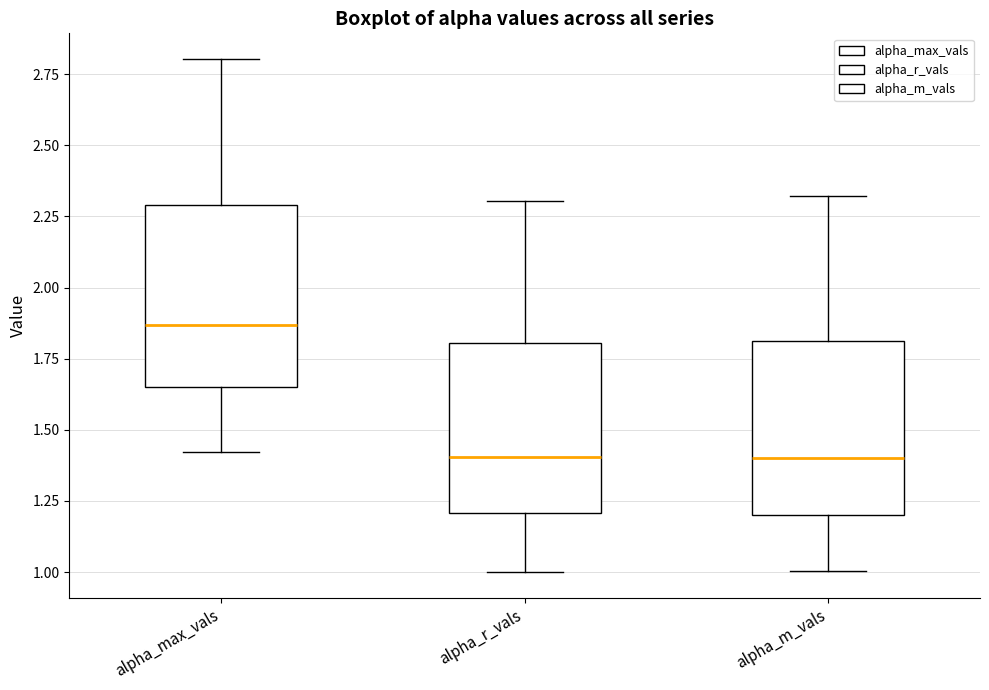

Reading left to right, transcribe this box plot: for each box, give where its median line is, the range the box spans, and where its two whiskers end, as read against the y-axis. The values are not printed on the chart, so give them approximately, as read against the axis.

alpha_max_vals: median 1.85, box 1.65 to 2.30, whiskers 1.40 to 2.80
alpha_r_vals: median 1.40, box 1.20 to 1.80, whiskers 1.00 to 2.30
alpha_m_vals: median 1.40, box 1.20 to 1.80, whiskers 1.00 to 2.30